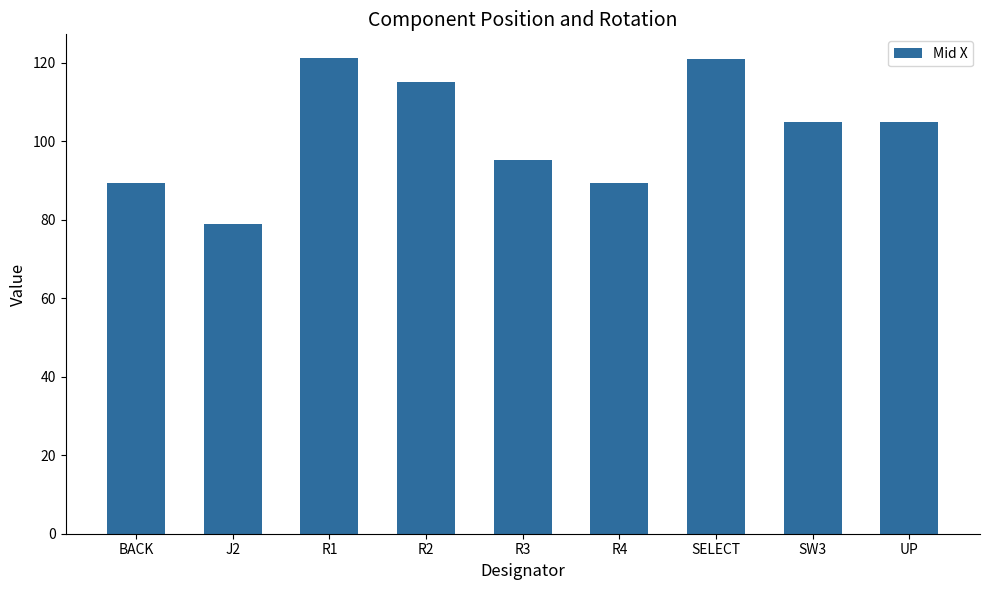

Does the chart contain stacked bars?

No